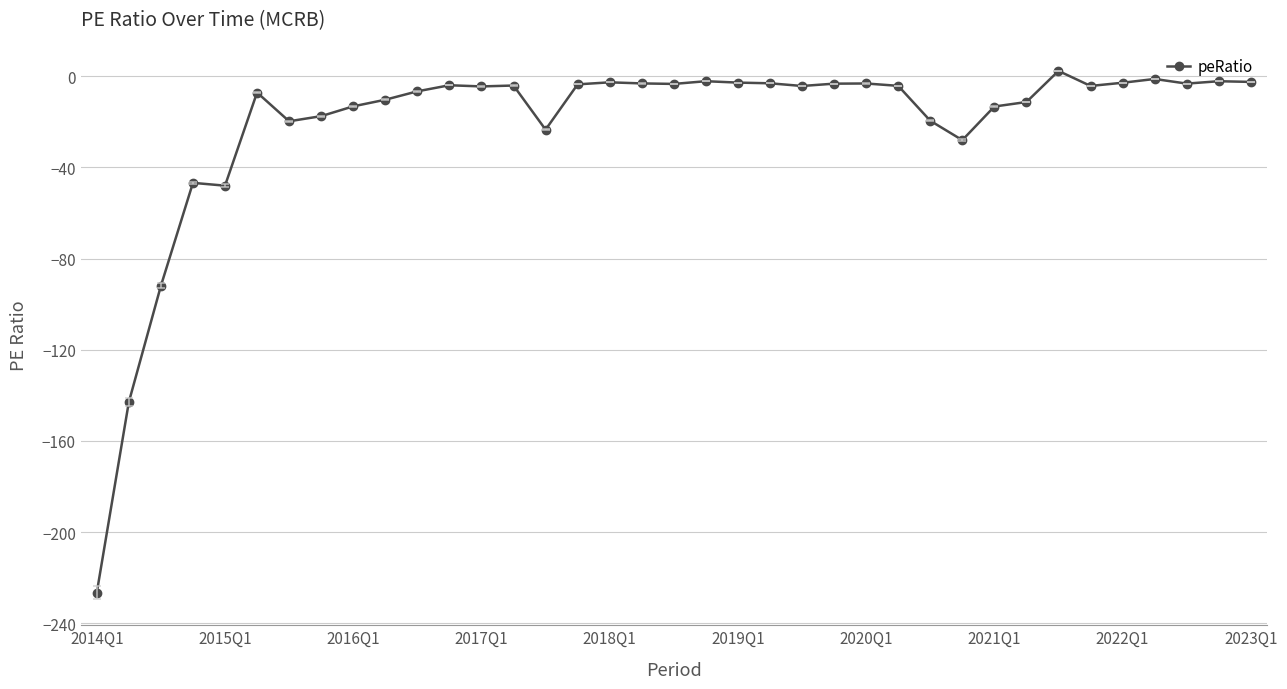

How many data points does each series have?

37